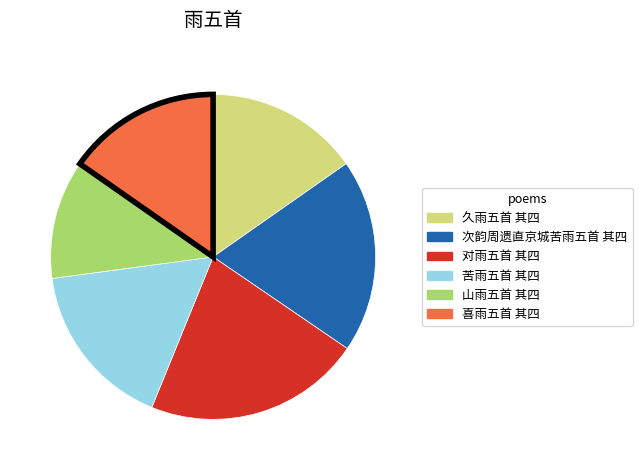

Does any single category account for the majority?

No